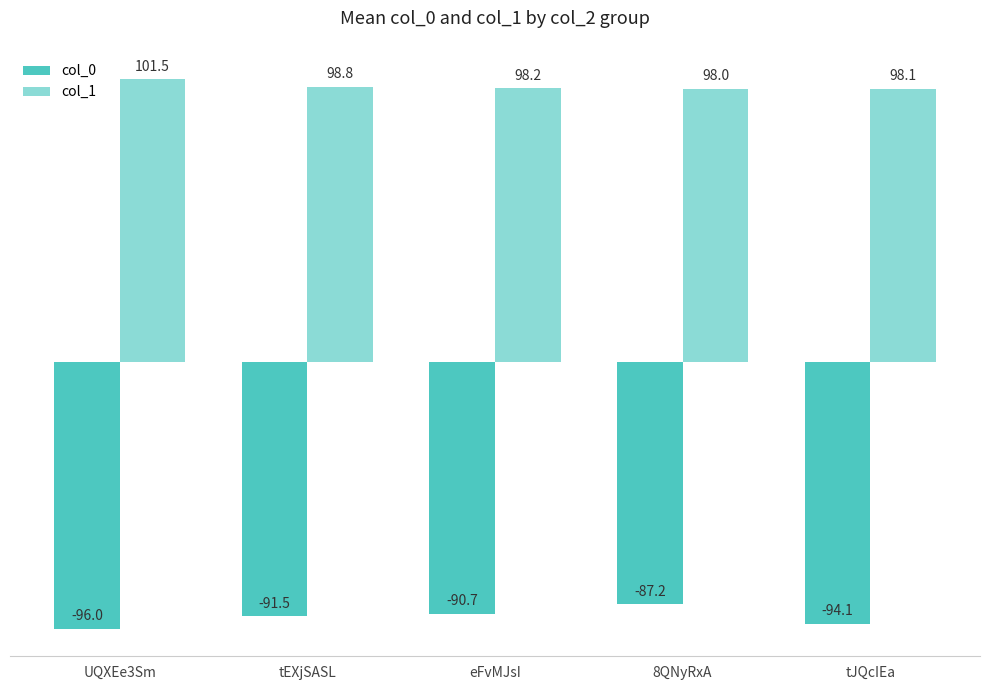

How many bars are there in each group?

2